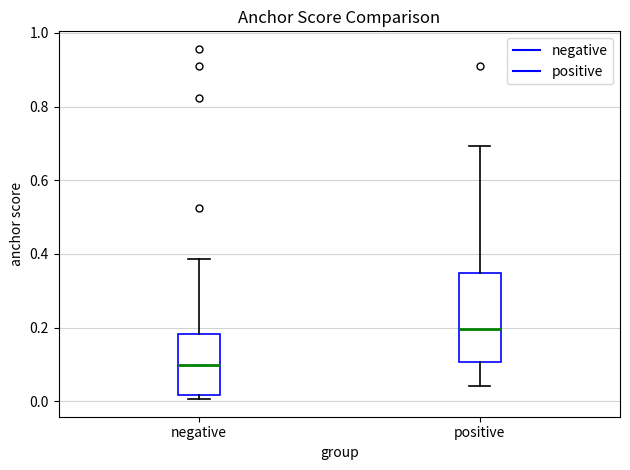

Which box has the lowest median line?

negative